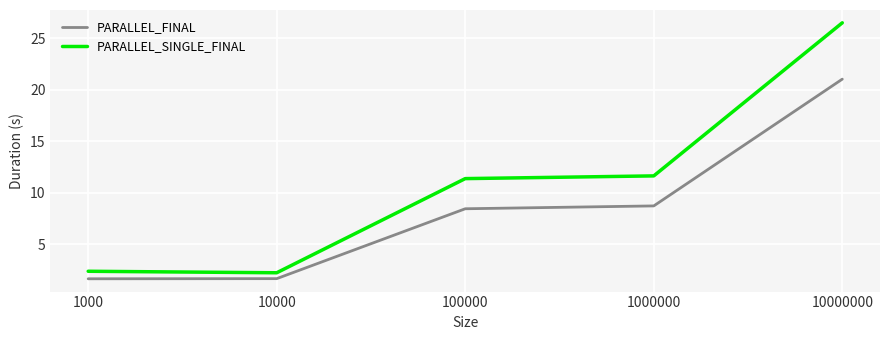

Reading right to left, what are all the values shown in this chart?

PARALLEL_FINAL: 21.0	8.7	8.4	1.6	1.6
PARALLEL_SINGLE_FINAL: 26.5	11.6	11.4	2.2	2.4